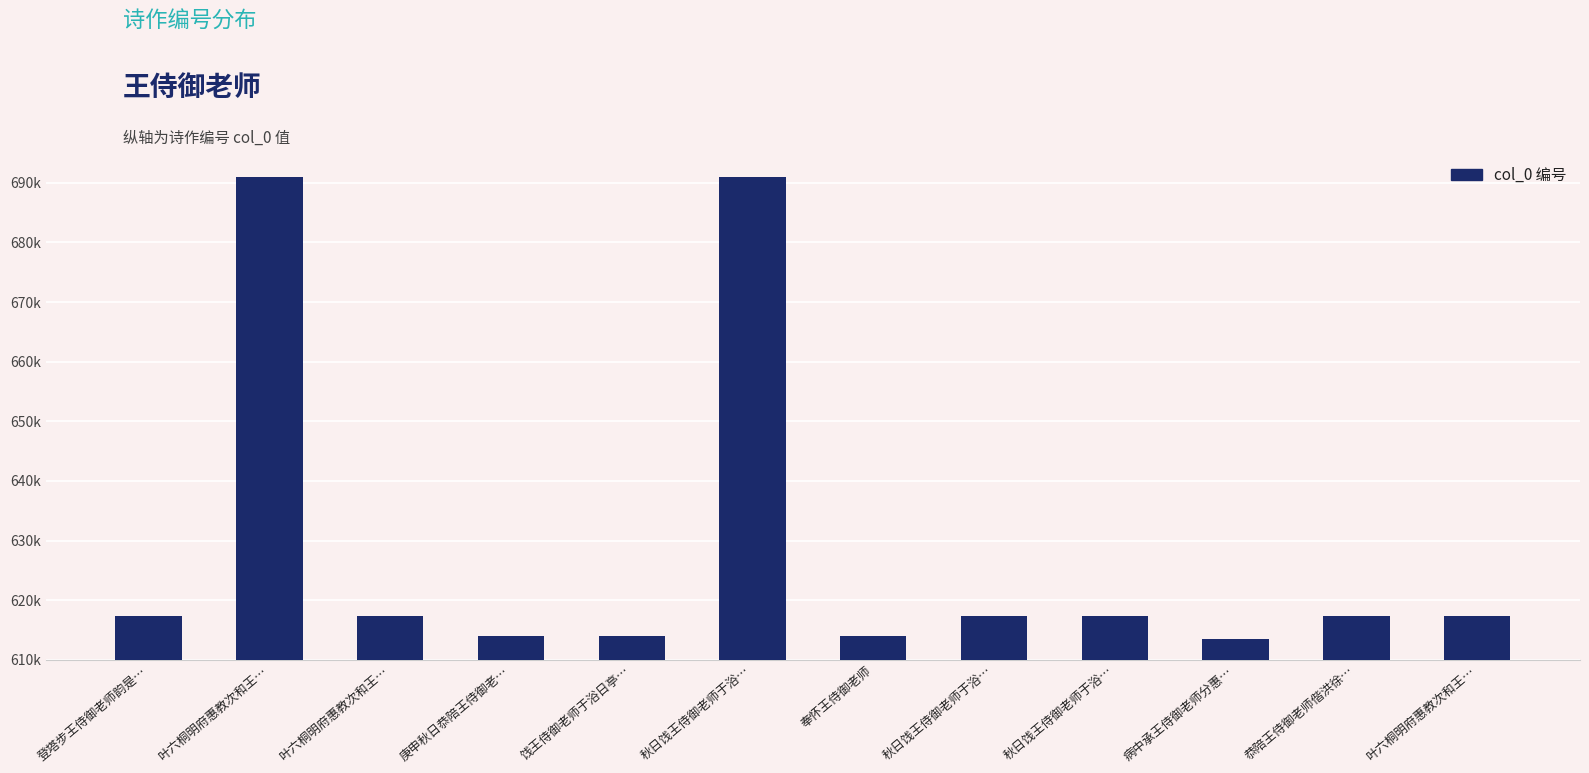

Are the bars horizontal?

No